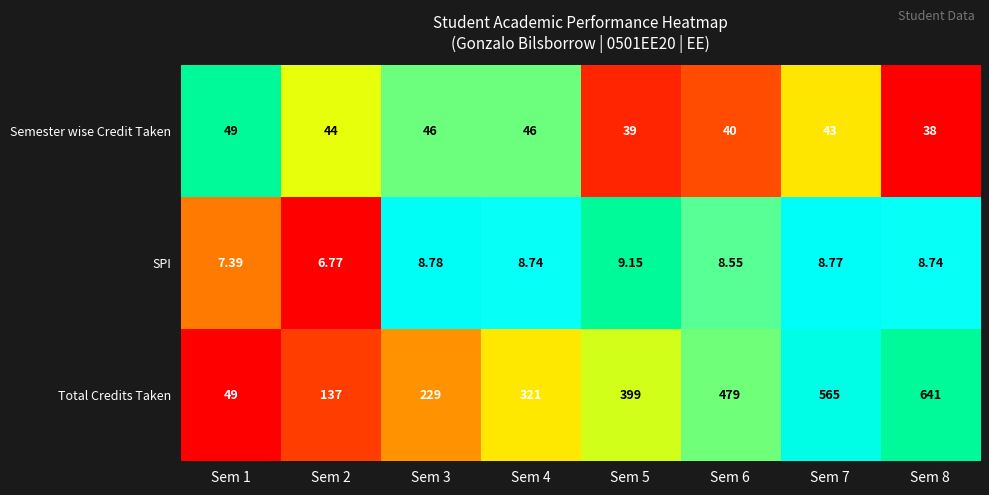

Which series has the largest range (max minus min)?

Total Credits Taken